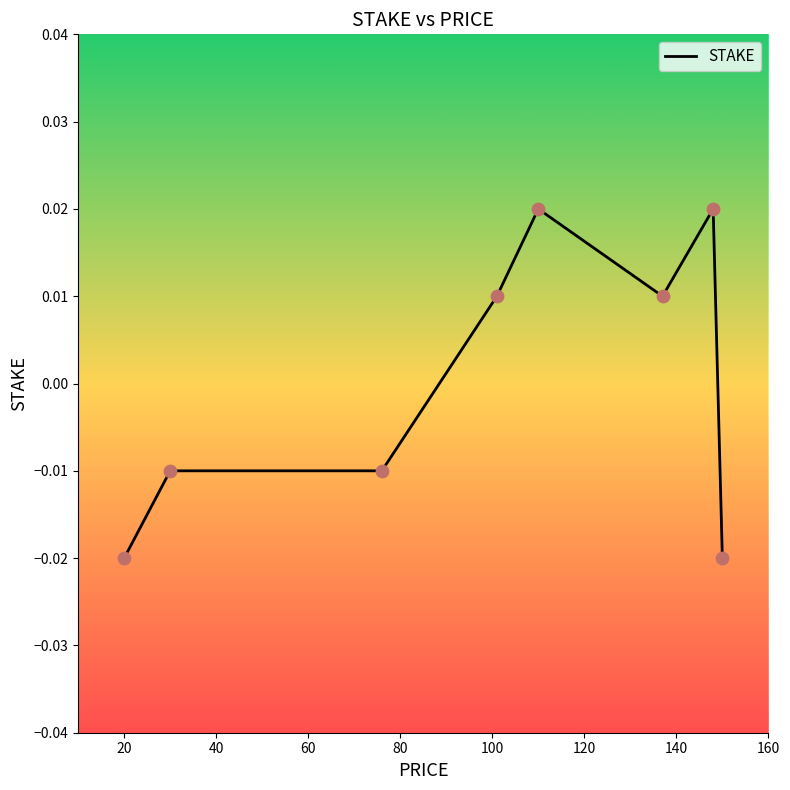

How many values are between 0 and 1?

4